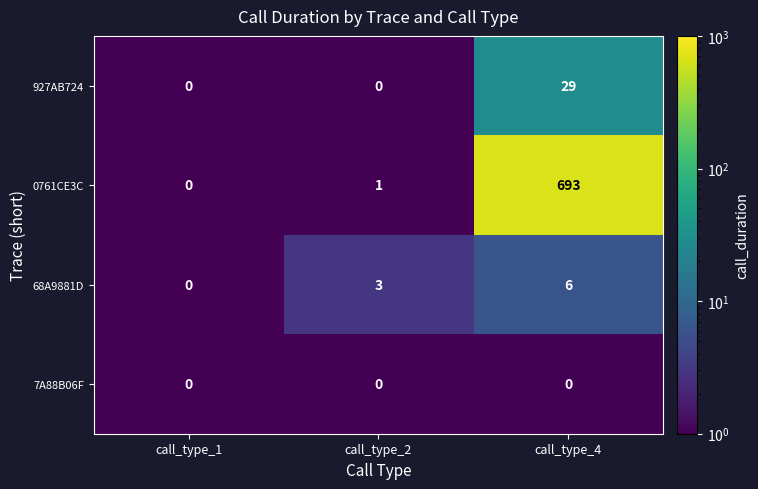

At which label does 68A9881D reach its minimum?

call_type_1